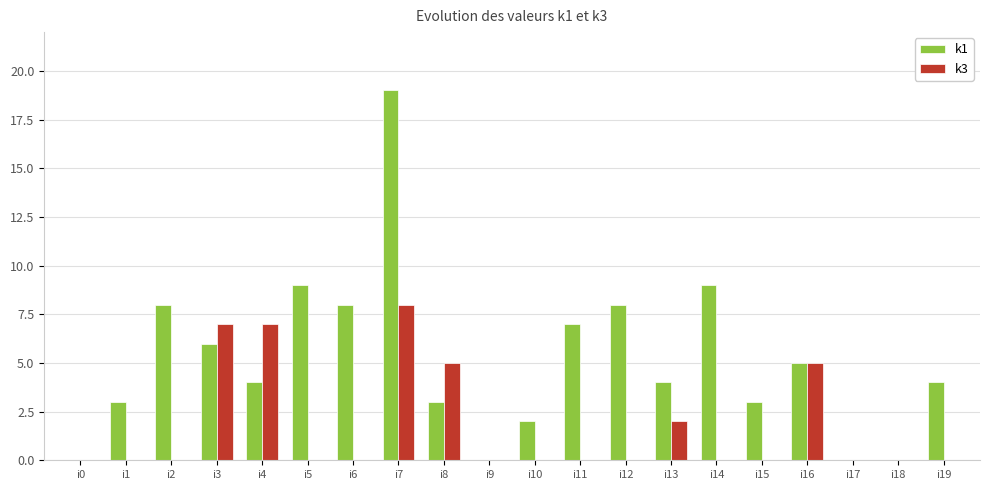

Is the value of k3 at i12 greater than the value of k1 at i16?

No